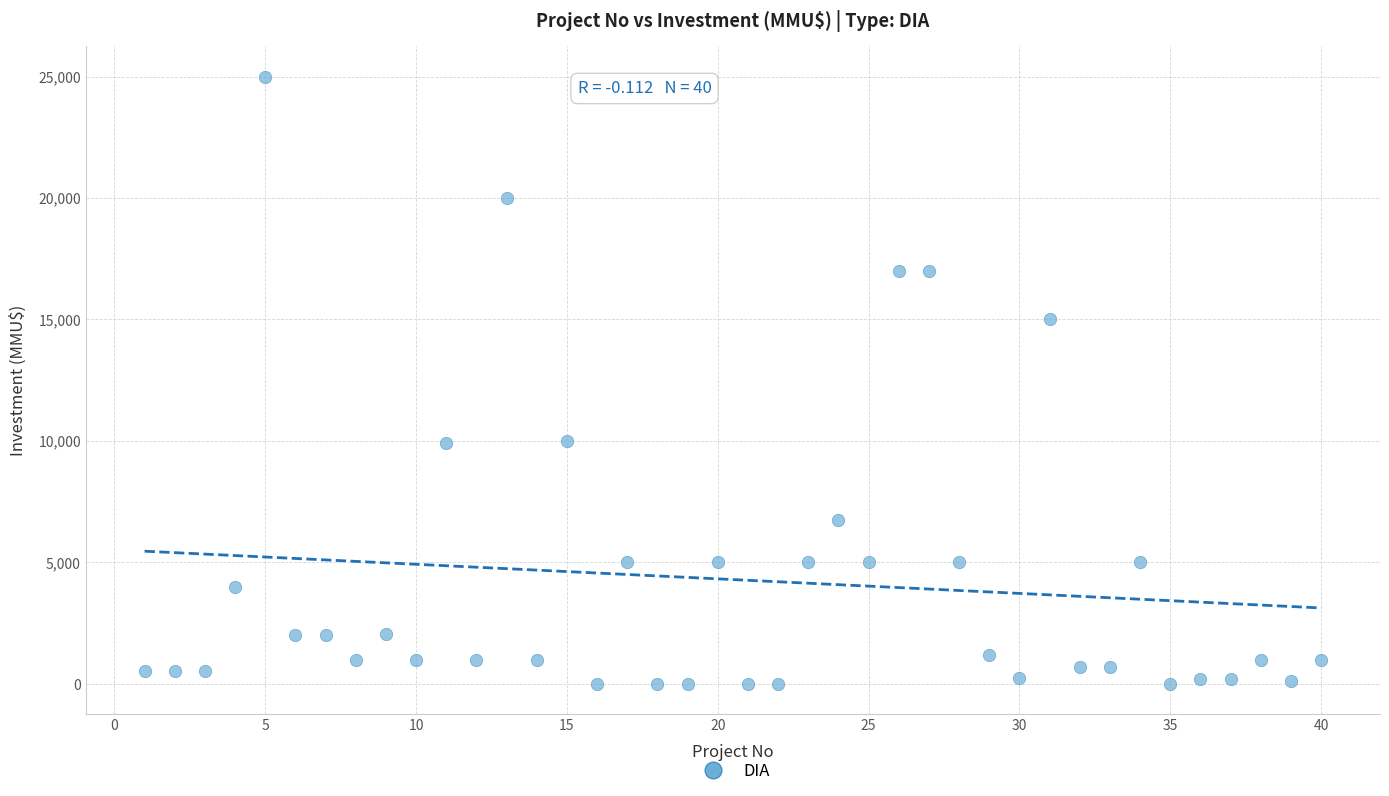

What is the range of Y values (max minus min)?

25000